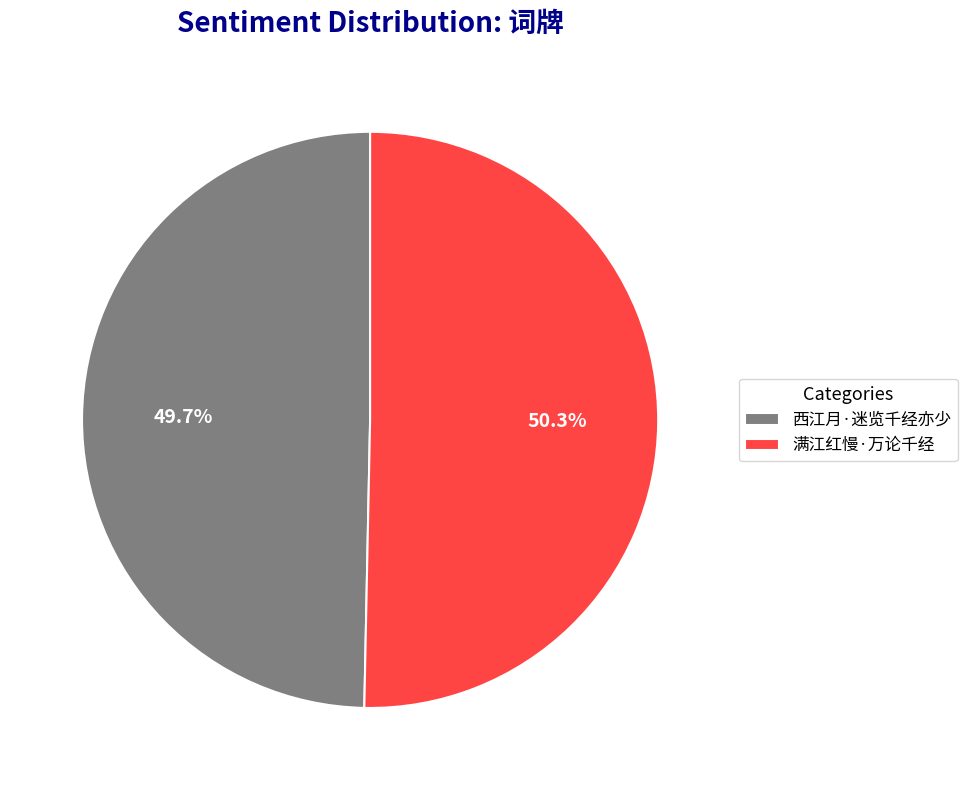

To the nearest percent, what is the average slice percentage?

50%